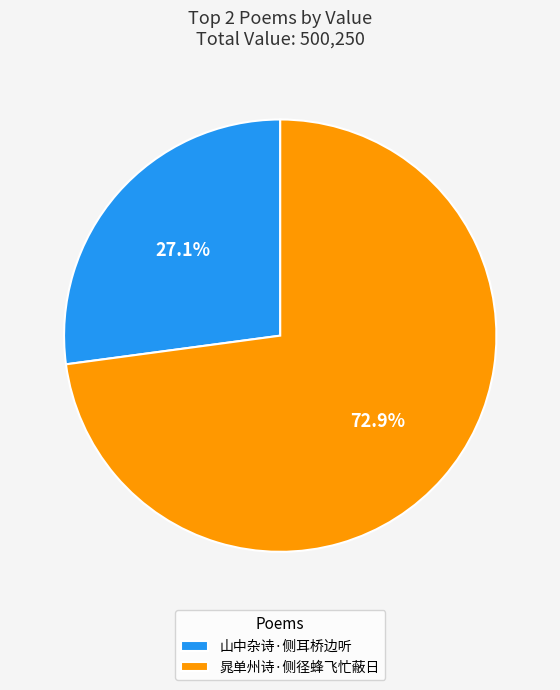

Does any single category account for the majority?

Yes